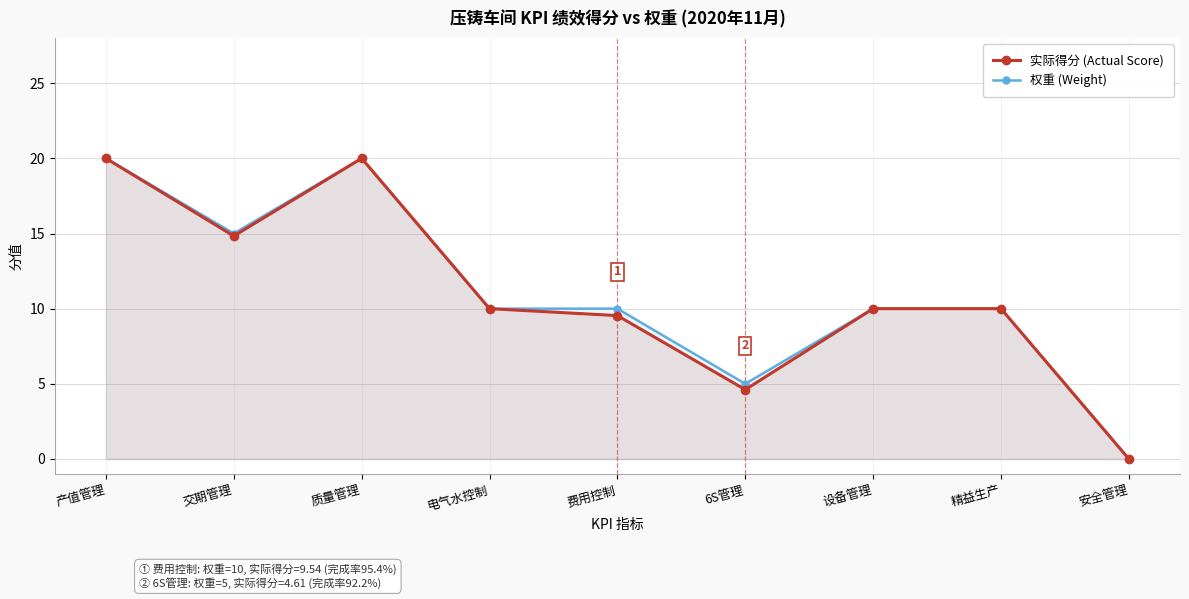

What is the total value across all series at 产值管理?

40.0